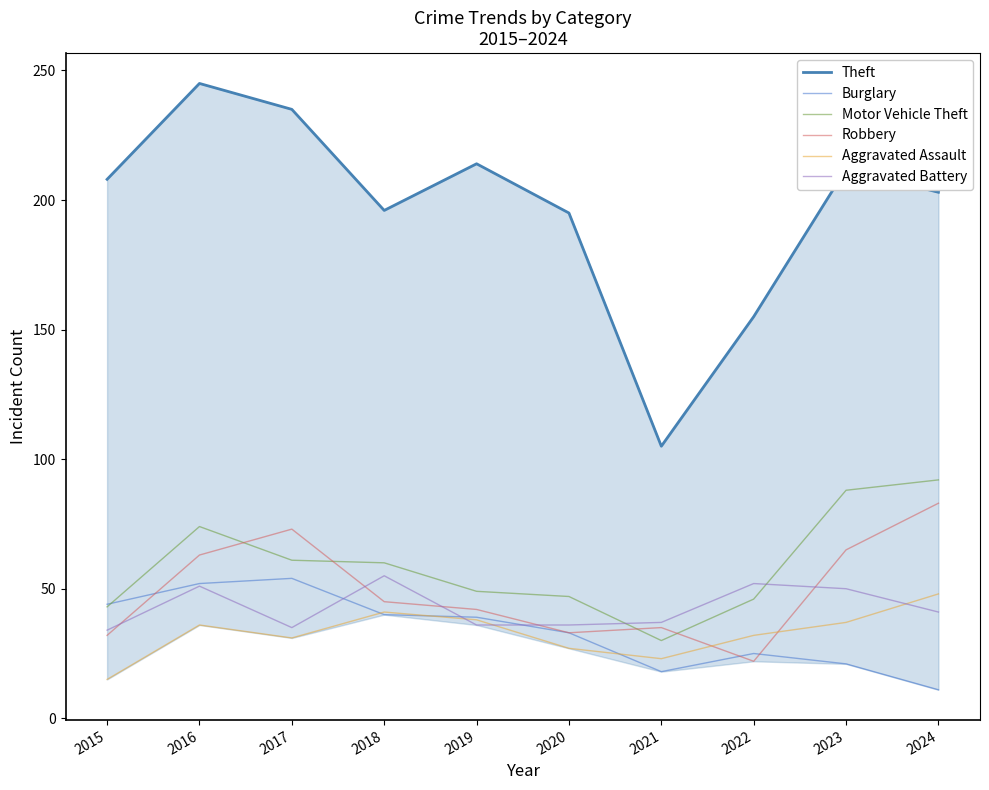

Which series ends up on top after the final intersection of Aggravated Assault and Robbery?

Robbery